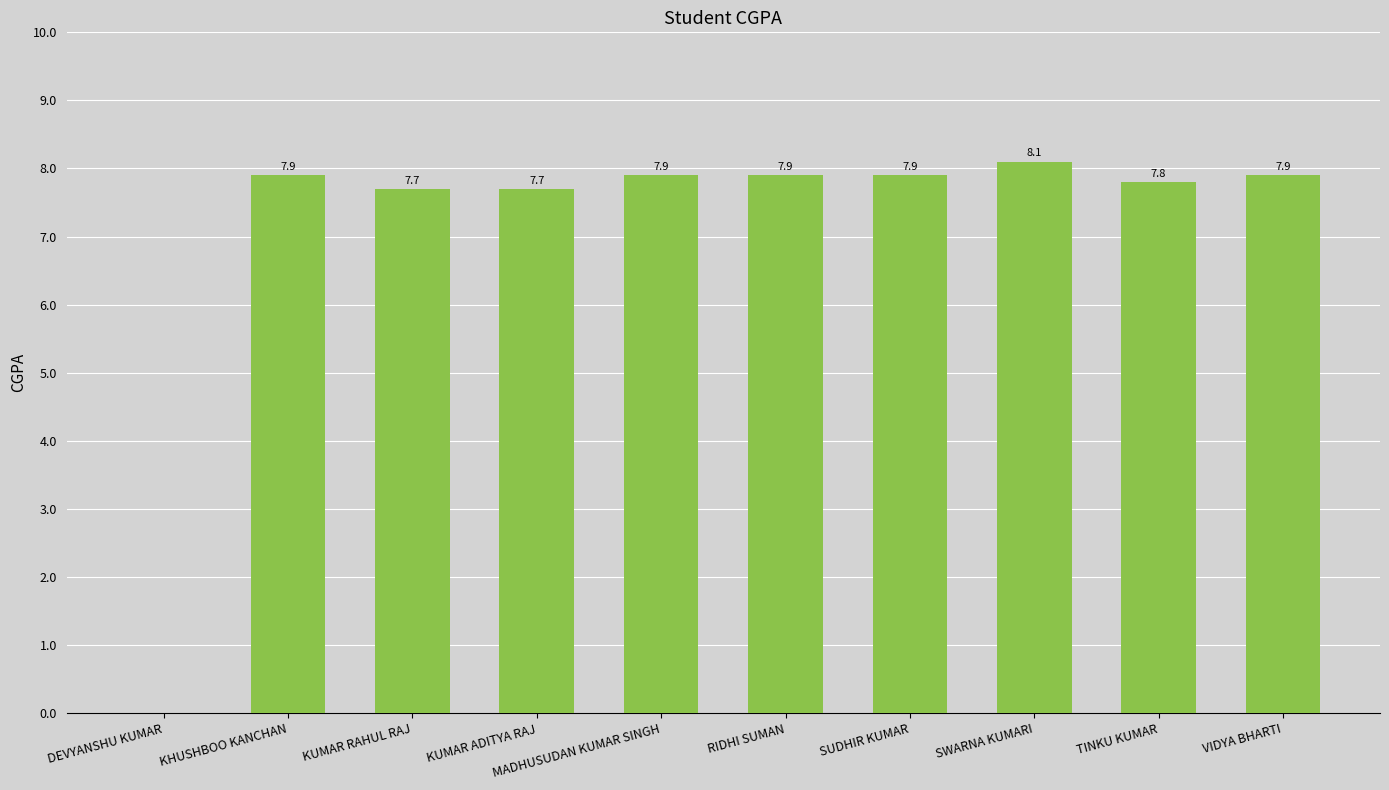

At which label does the data first exceed 7?

KHUSHBOO KANCHAN